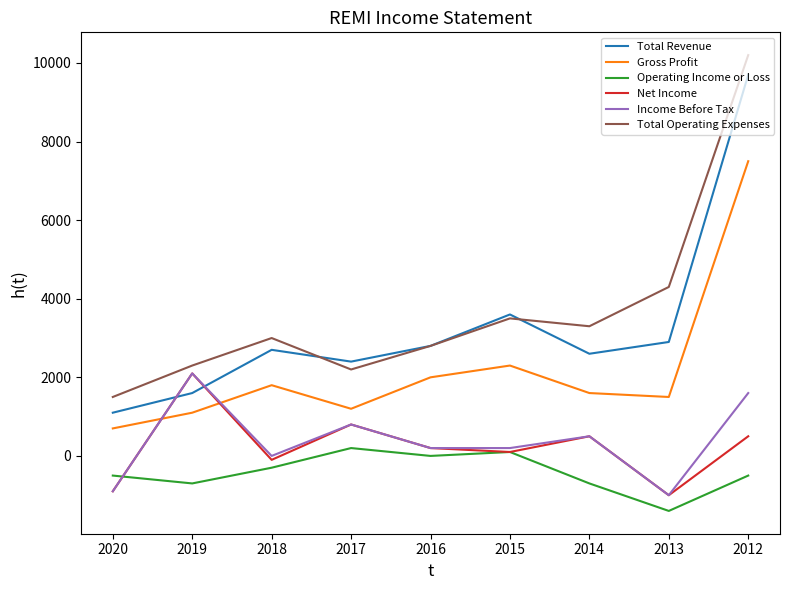

What are all the series names shown in the legend?

Total Revenue, Gross Profit, Operating Income or Loss, Net Income, Income Before Tax, Total Operating Expenses